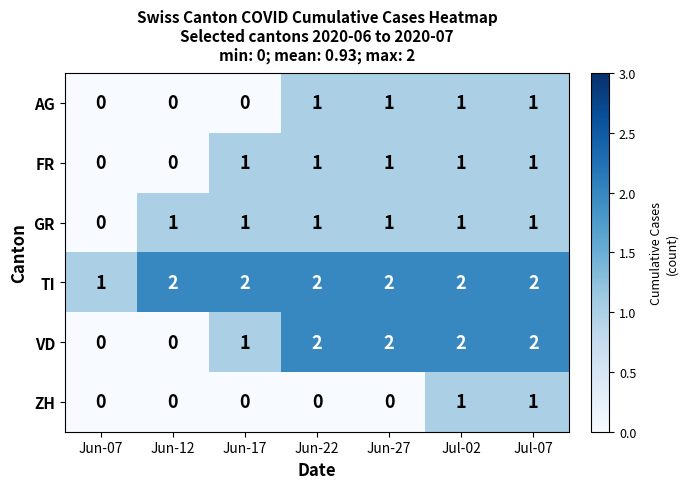

At which label is TI closest to 1?

Jun-07